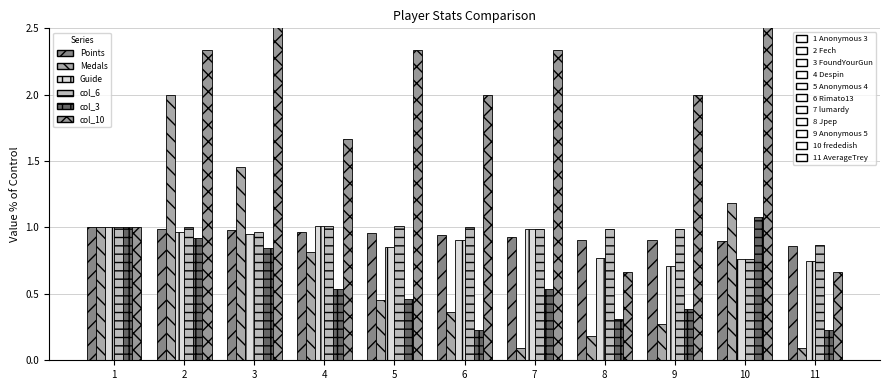

Rank the categories by col_6 value from lowest to highest.

10, 11, 3, 7, 8, 9, 1, 2, 6, 4, 5